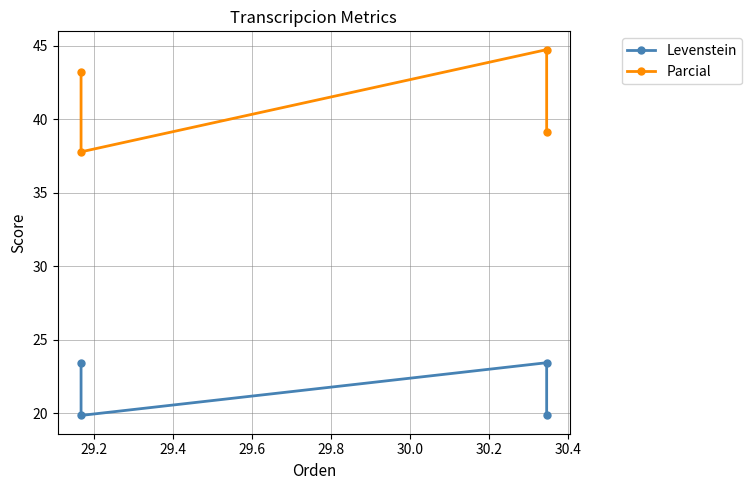

True or false: Levenstein and Parcial intersect in this chart.

False